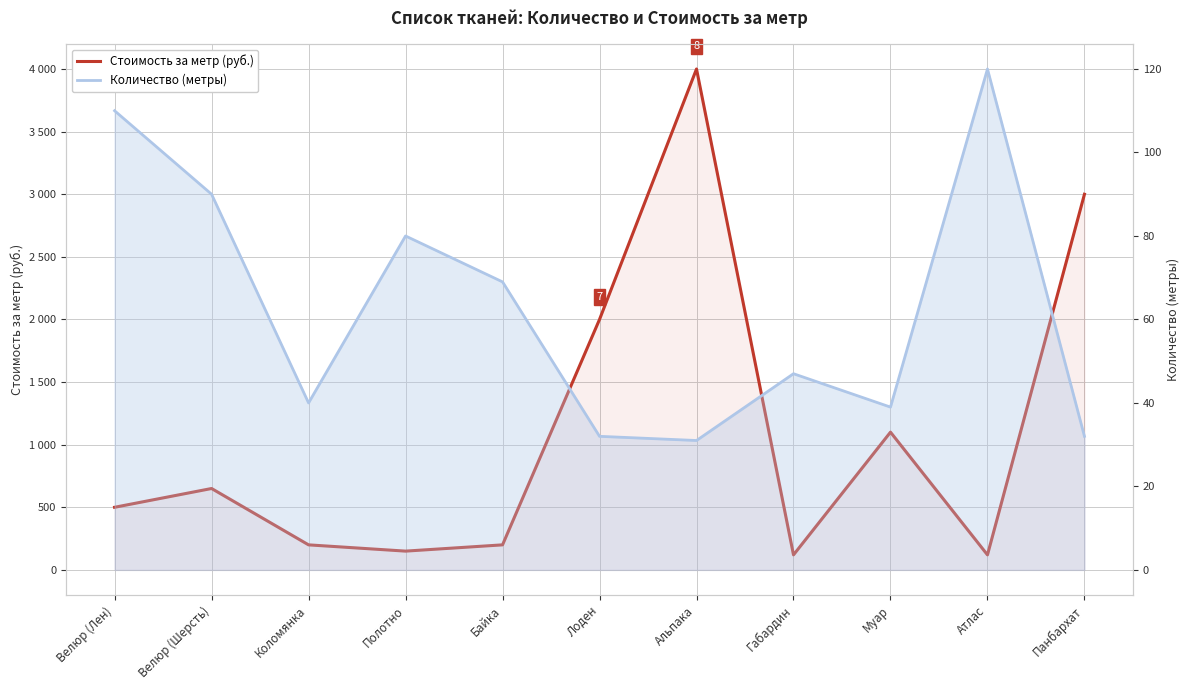

What is the smallest value displayed?

31